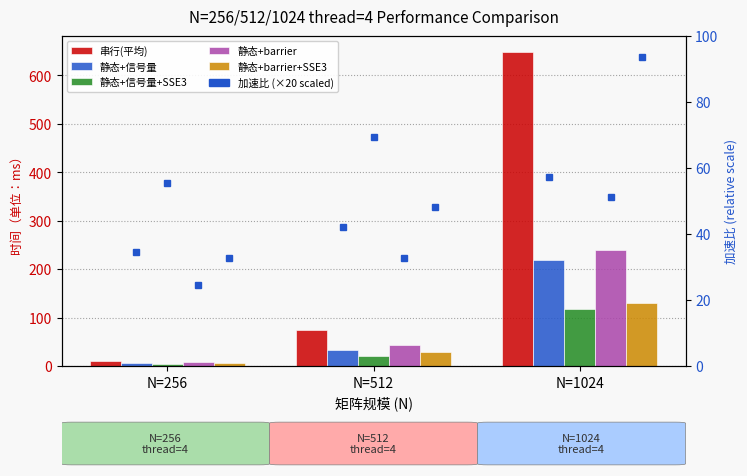

What is the difference between the maximum and minimum values in the 静态+信号量+SSE3 series?

114.6